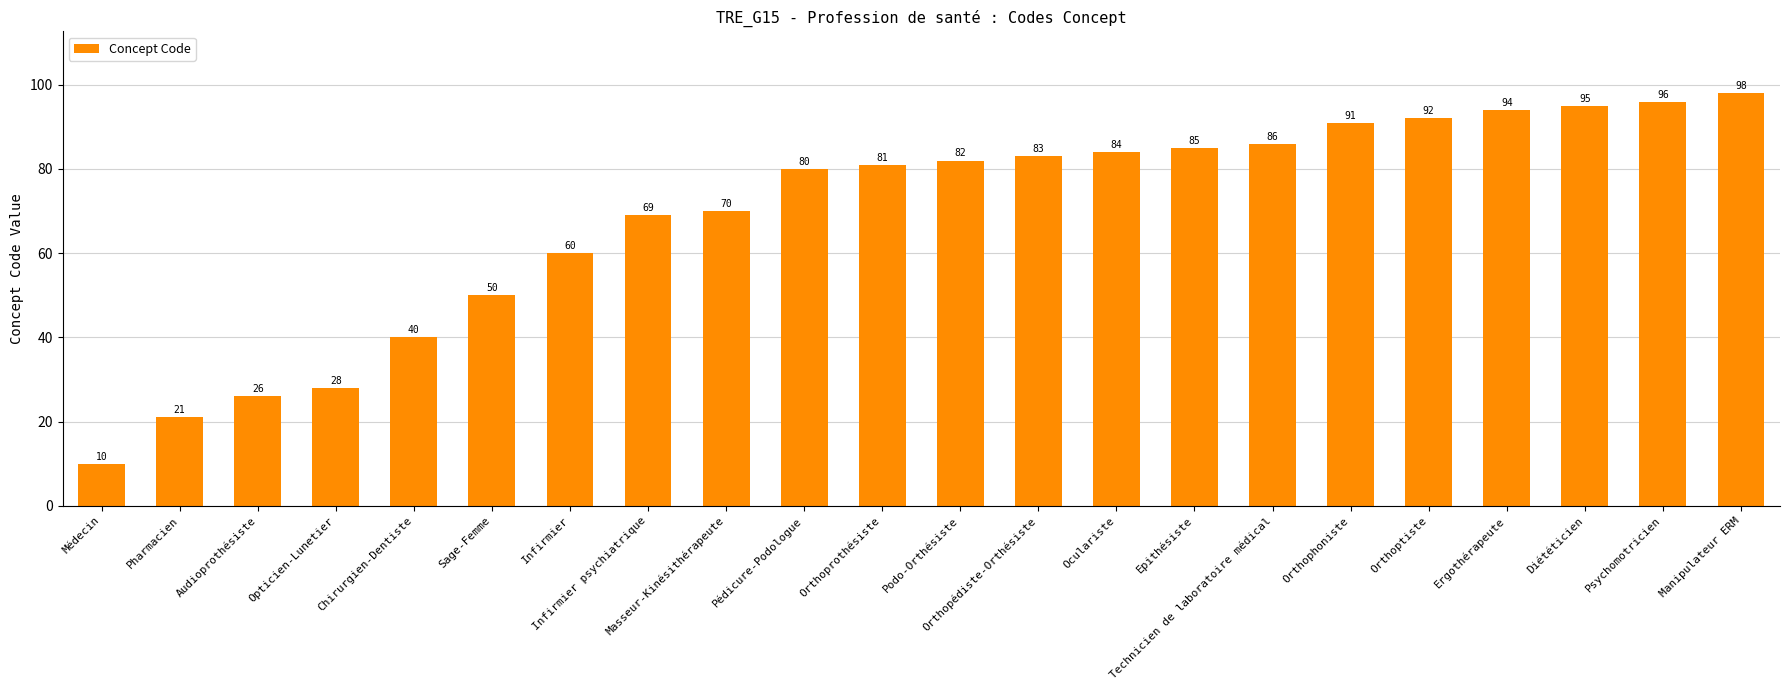

Reading left to right, list all the values displayed in this chart.

Médecin=10	Pharmacien=21	Audioprothésiste=26	Opticien-Lunetier=28	Chirurgien-Dentiste=40	Sage-Femme=50	Infirmier=60	Infirmier psychiatrique=69	Masseur-Kinésithérapeute=70	Pédicure-Podologue=80	Orthoprothésiste=81	Podo-Orthésiste=82	Orthopédiste-Orthésiste=83	Oculariste=84	Epithésiste=85	Technicien de laboratoire médical=86	Orthophoniste=91	Orthoptiste=92	Ergothérapeute=94	Diététicien=95	Psychomotricien=96	Manipulateur ERM=98